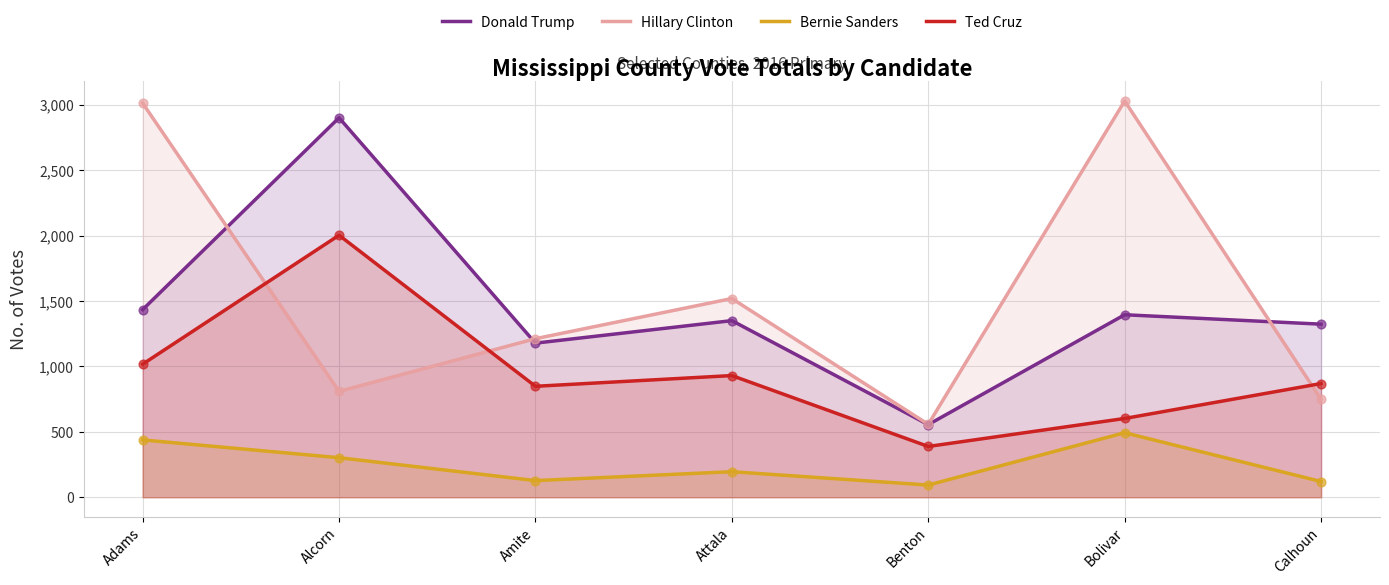

At how many categories does at least one series exceed 2085?

3